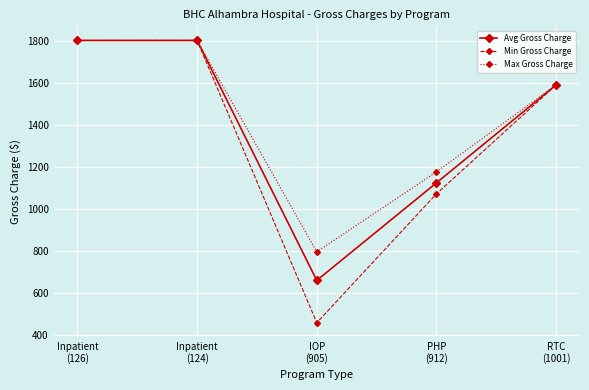

How many lines are shown in the chart?

3